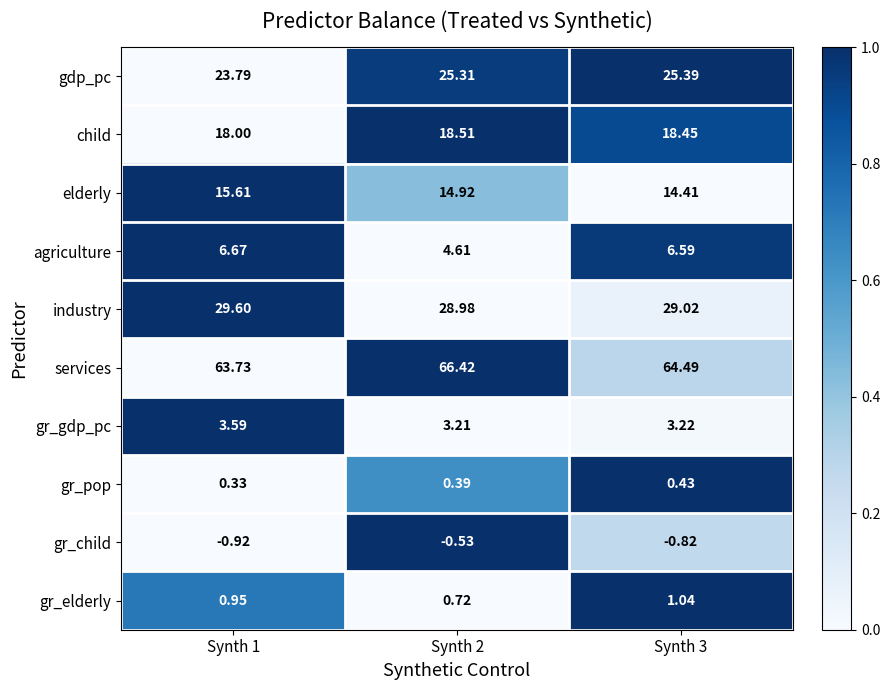

Between Synth 2 and Synth 3, which series saw the biggest shift?

agriculture